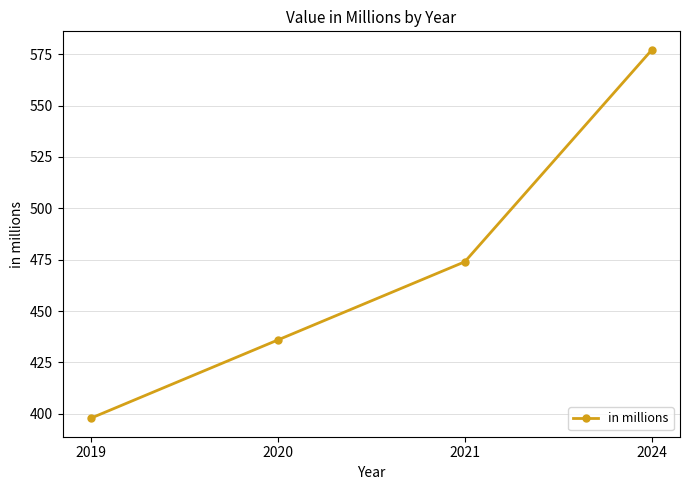

List the labels in order of value, smallest first.

2019, 2020, 2021, 2024